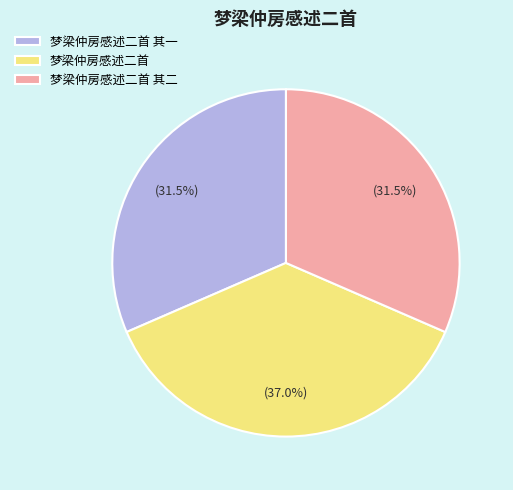

Combined, what portion of the pie is 梦梁仲房感述二首 and 梦梁仲房感述二首 其一?

68.5%